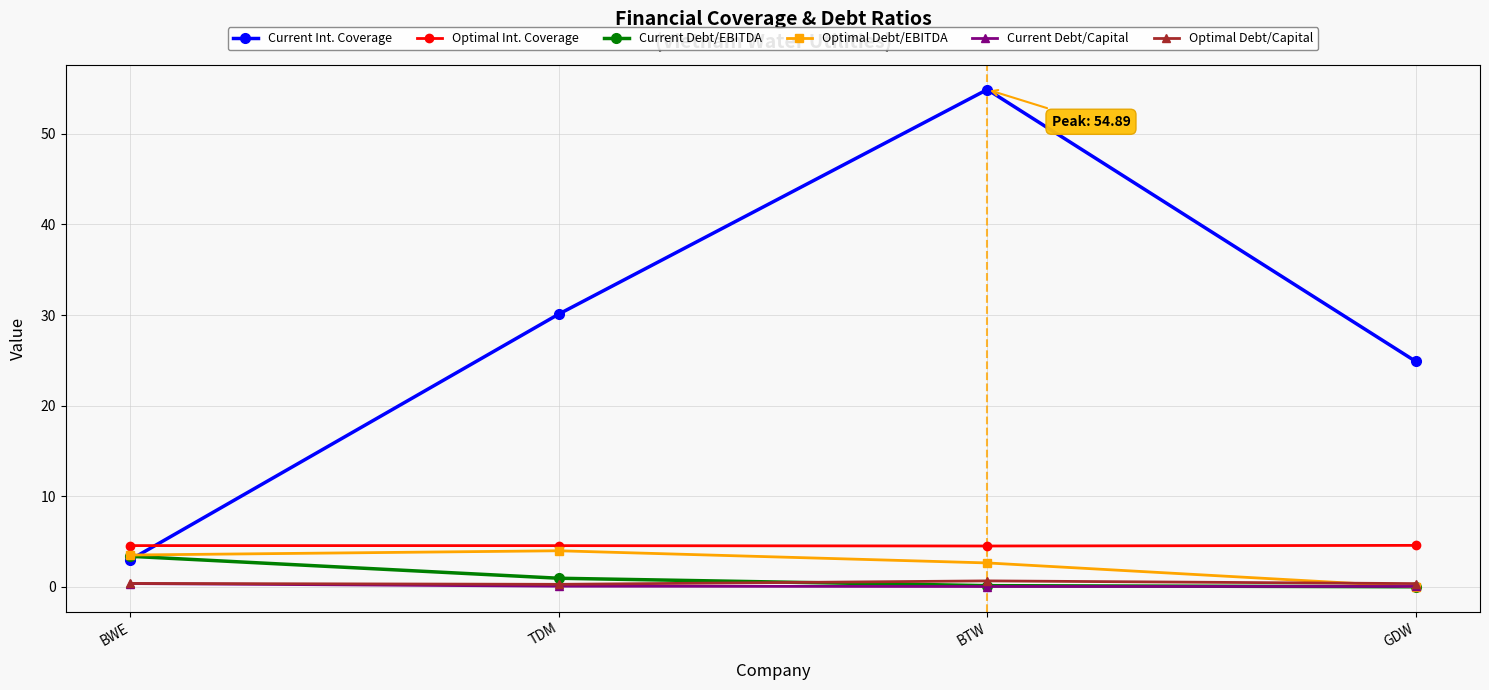

At which category is the sum across all series the highest?

BTW